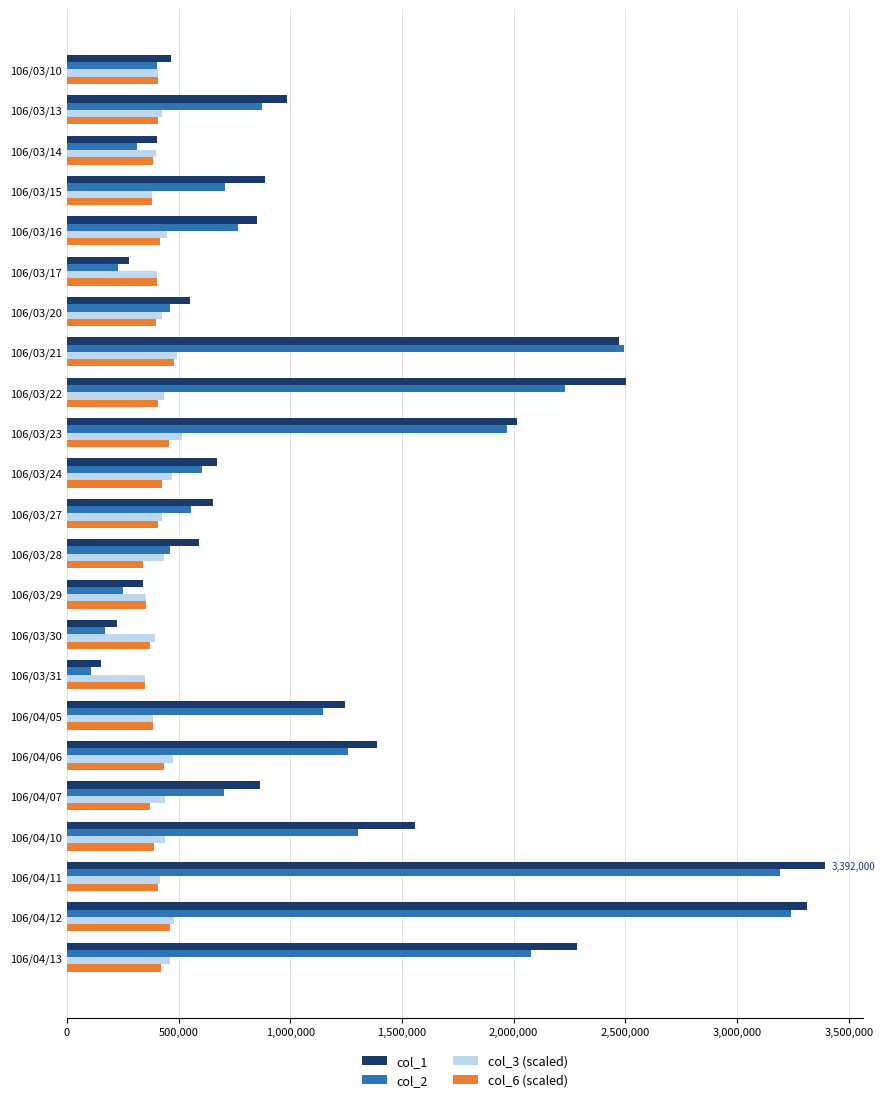

What is the lowest value of the col_6 (scaled) series?

340000